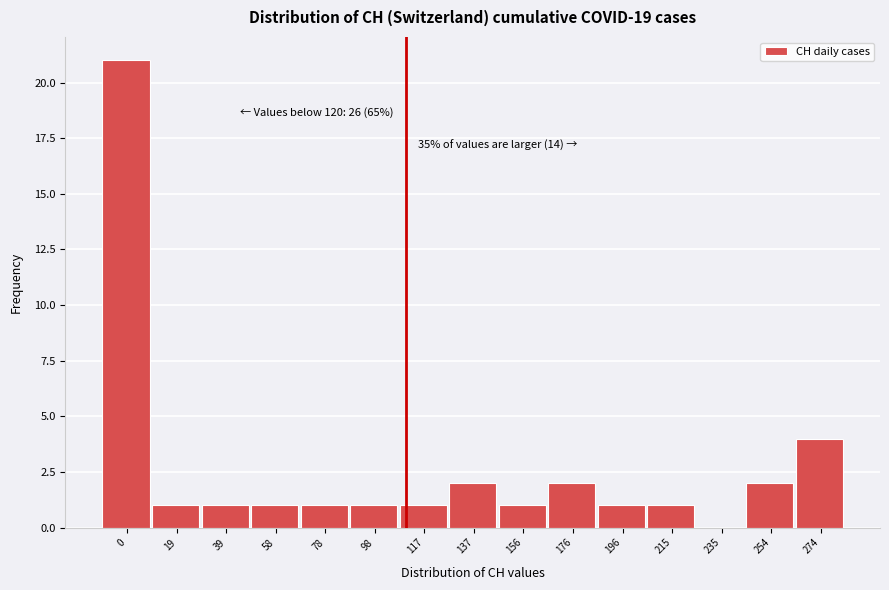

Reading left to right, extract all data points from this chart.

0=21	19=1	39=1	58=1	78=1	98=1	117=1	137=2	156=1	176=2	196=1	215=1	235=0	254=2	274=4